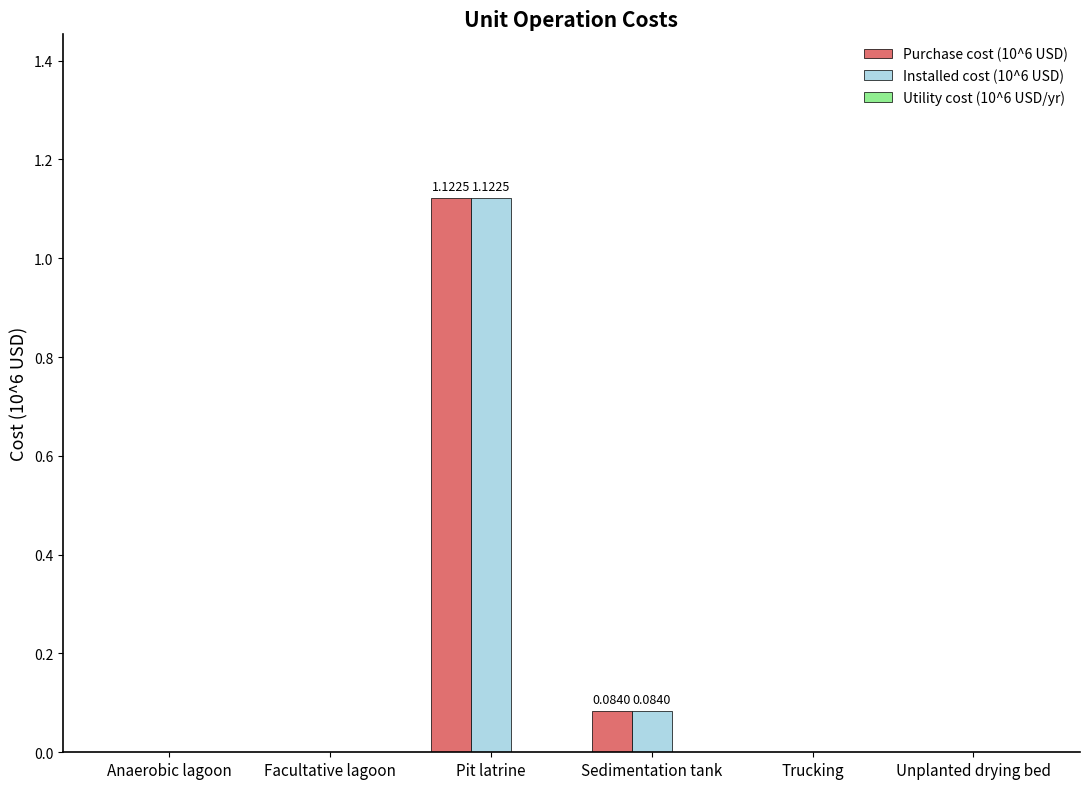

What is the sum of all Purchase cost (10^6 USD) values?

1.2